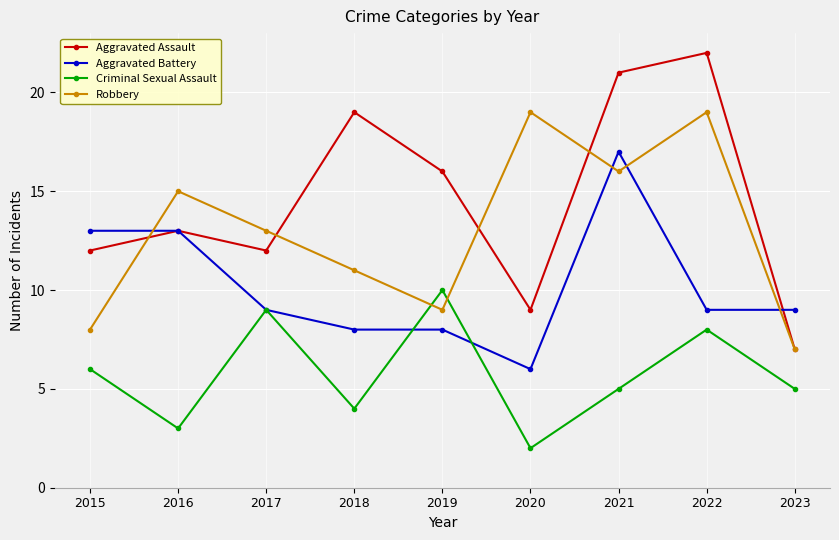

At which category does Robbery reach its first local peak?

2016